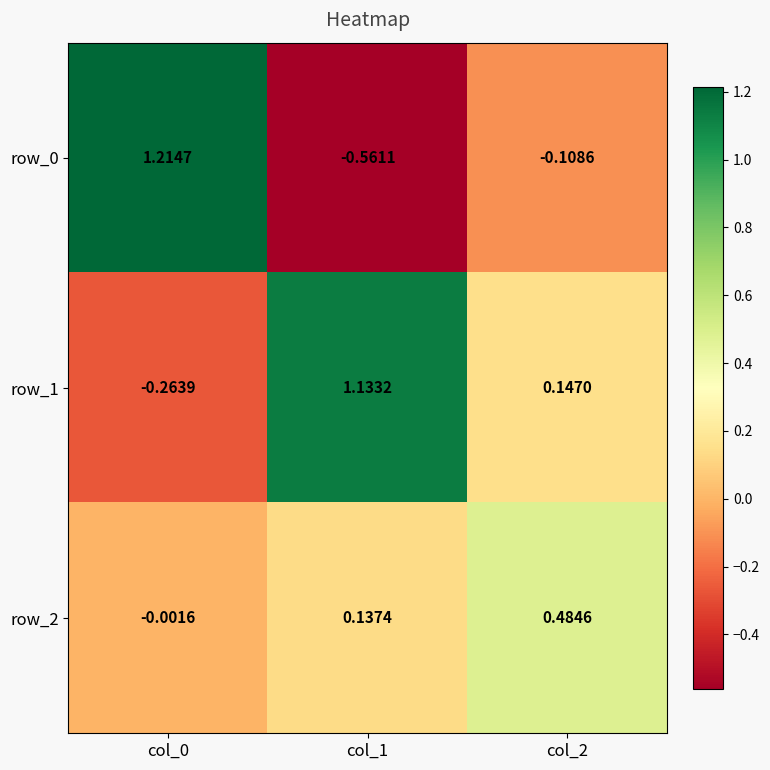

How many categories are shown in the chart?

3